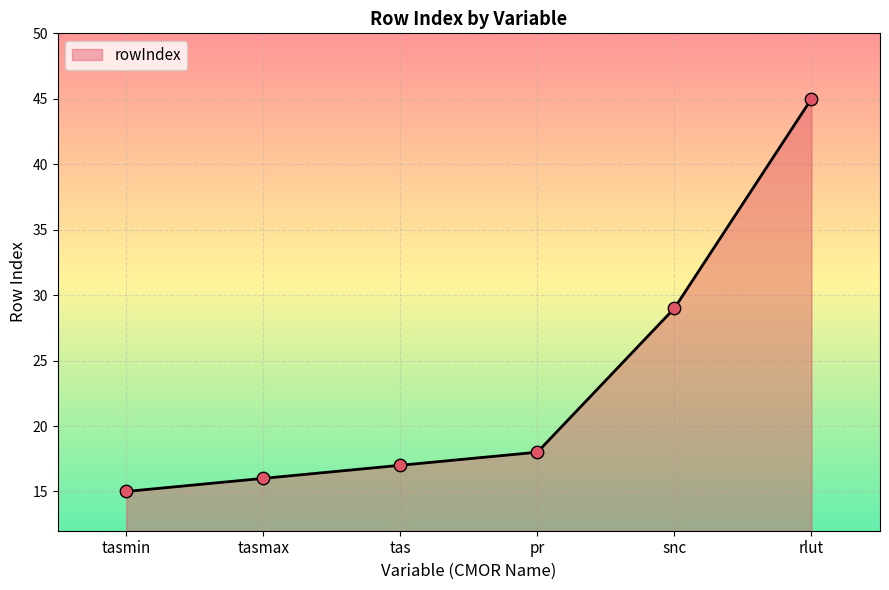

What is the ratio of the value at snc to the value at rlut?

0.6